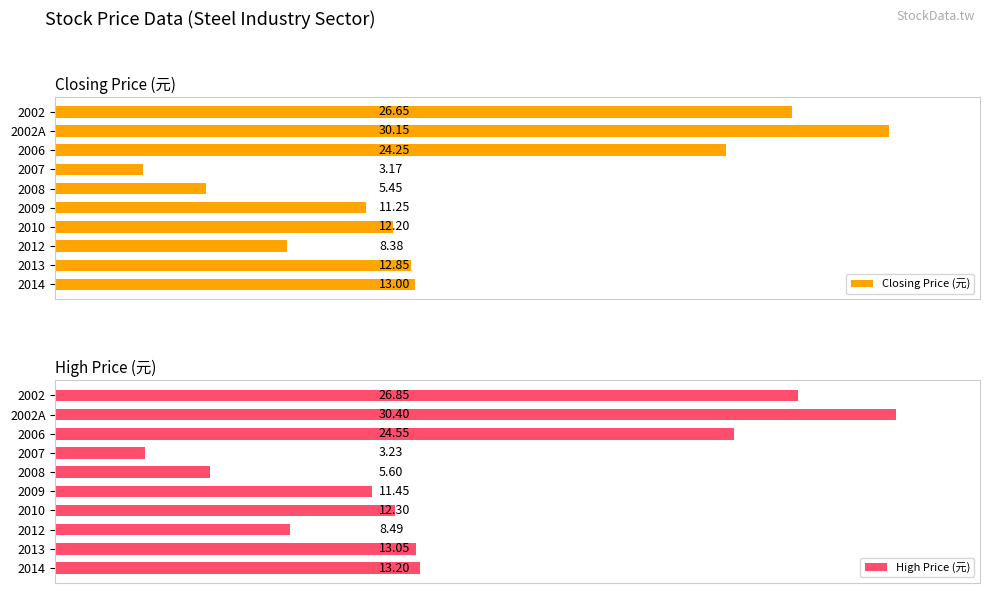

At how many categories does at least one series exceed 17?

3